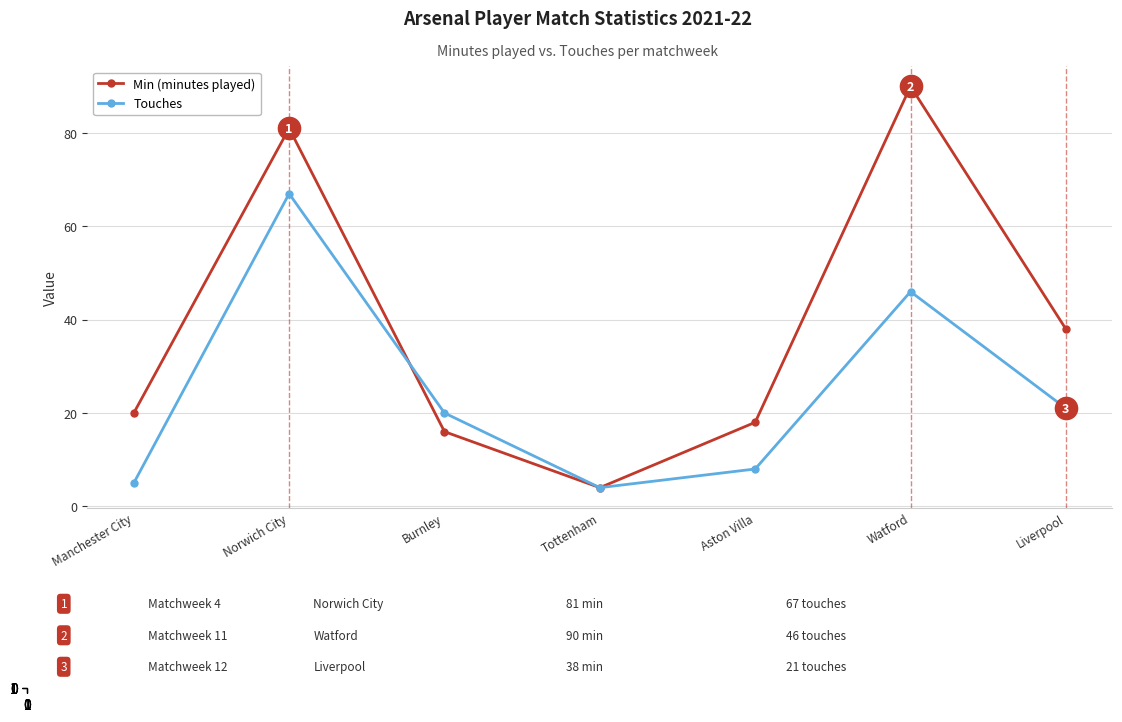

What position from the left is Watford?

6